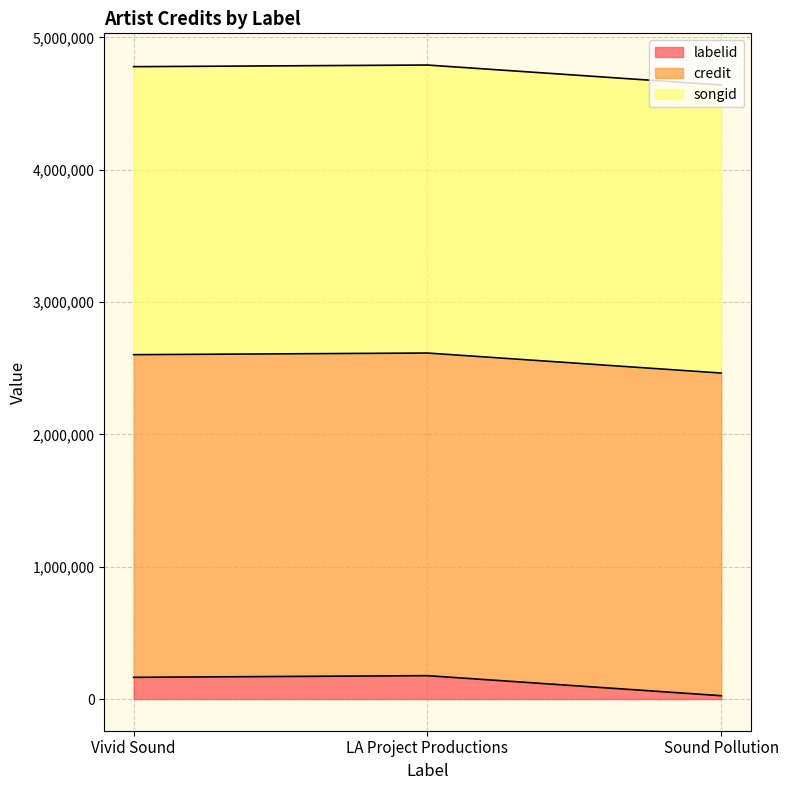

At which category is the sum across all series the highest?

LA Project Productions